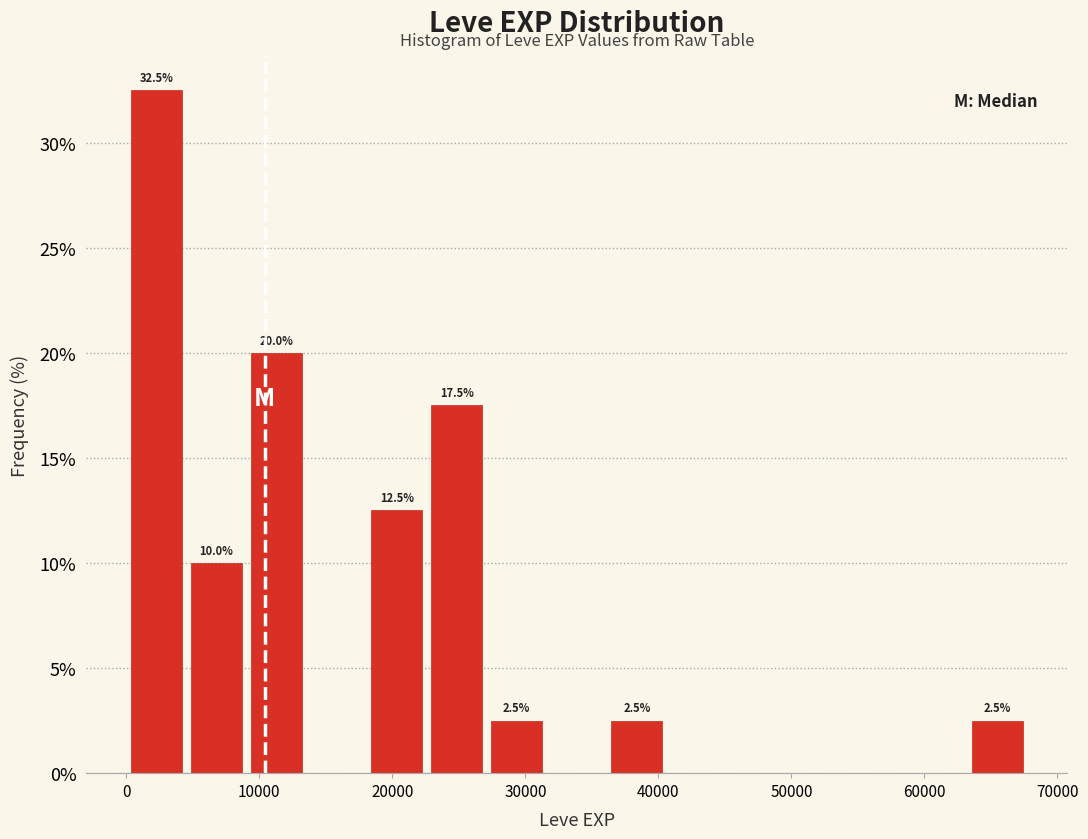

Over which range of the x-axis is the bar tallest?

0 to 5000